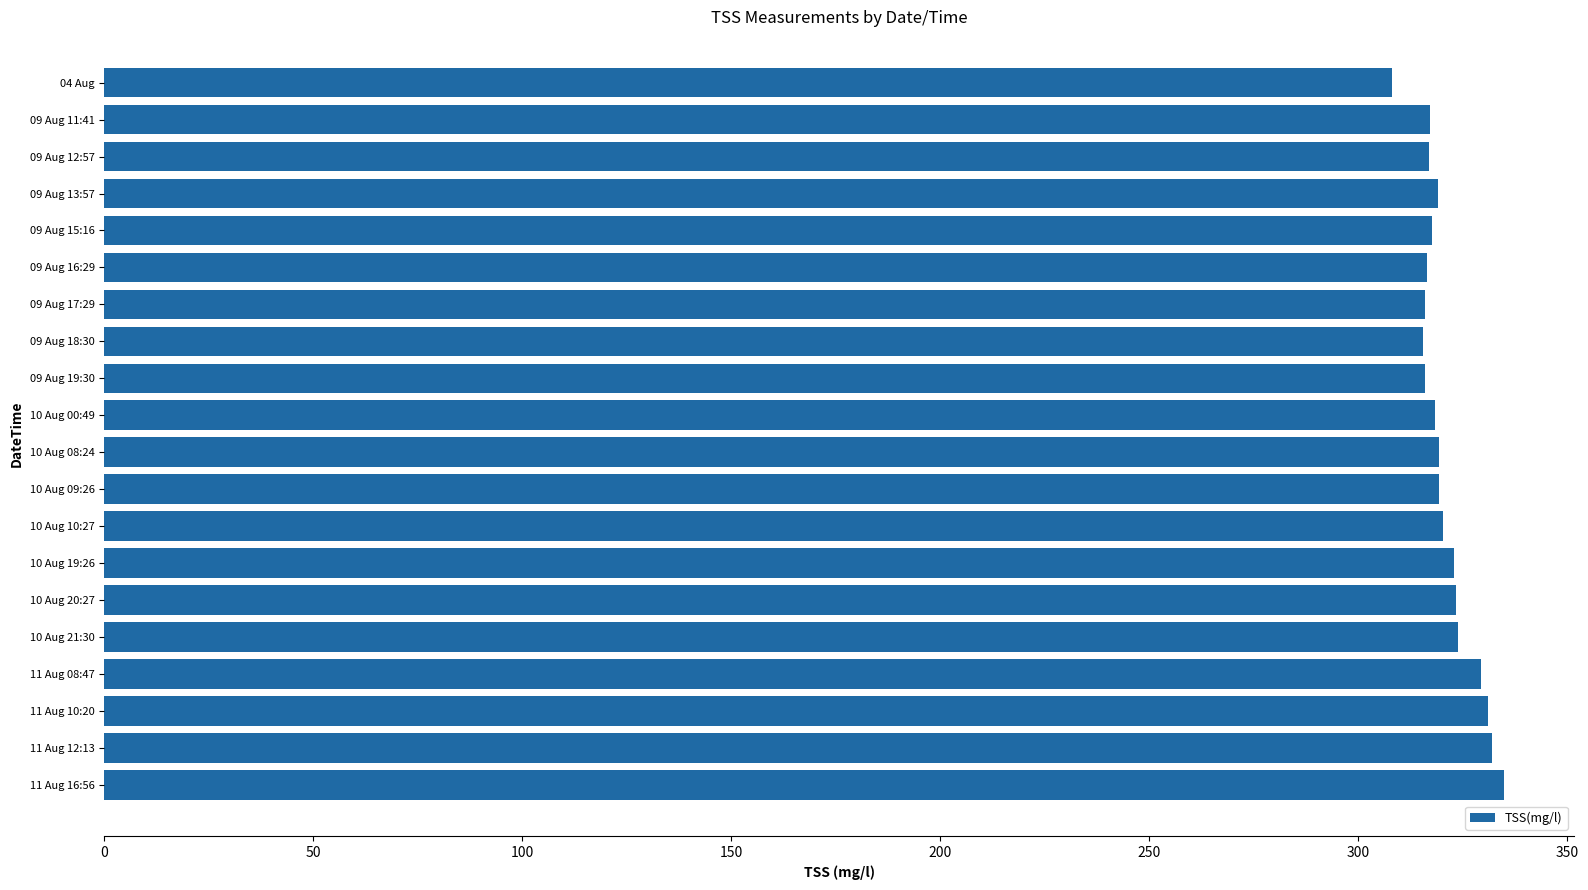

The value at 09 Aug 15:16 is 430.1. True or false?

False